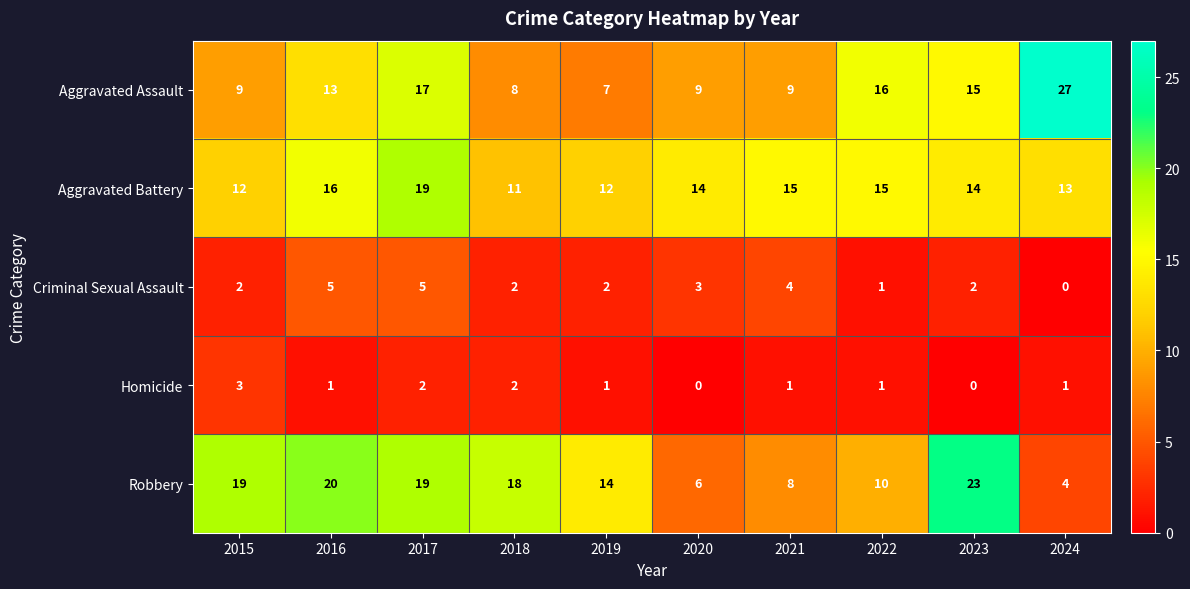

What is the difference between the highest and lowest values at 2018?

16